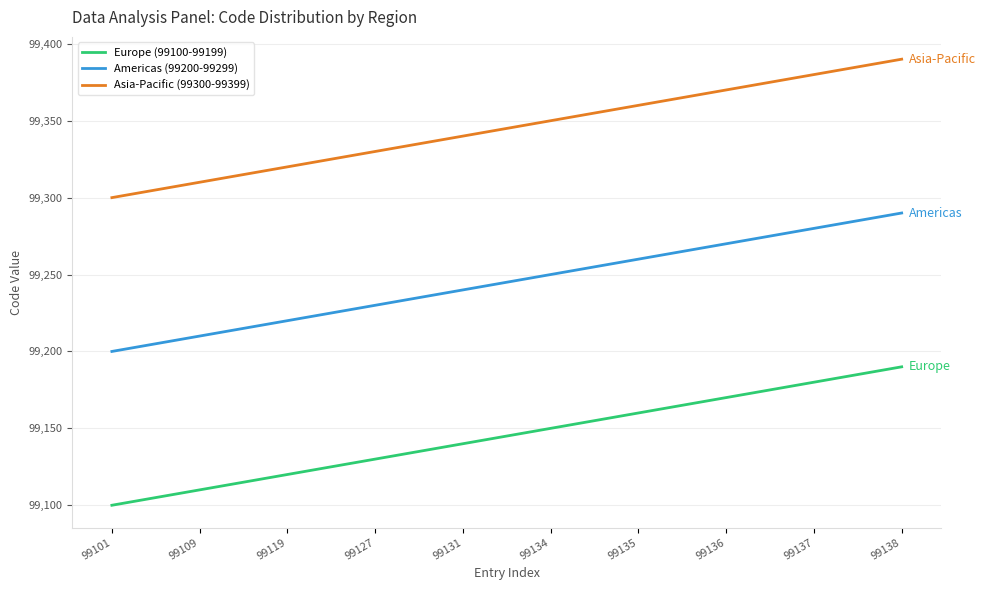

Count the number of data series in this chart.

3